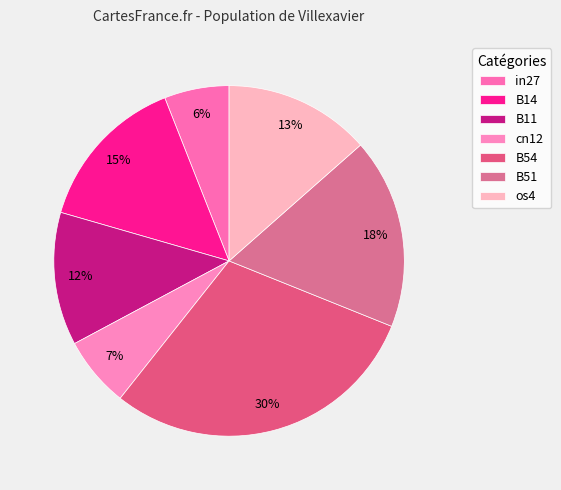

How much of the chart is everything except B11?

87.7%